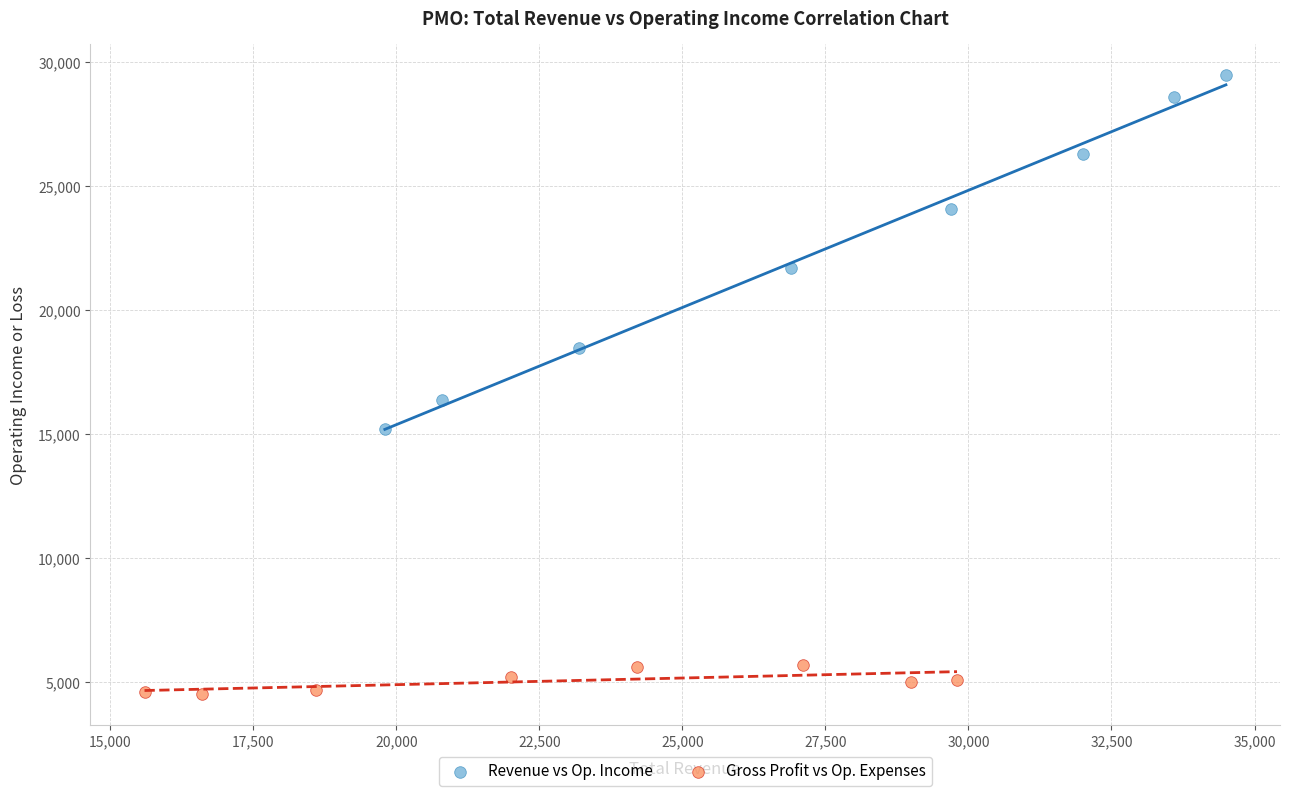

What are all the series names shown in the legend?

Revenue vs Op. Income, Gross Profit vs Op. Expenses